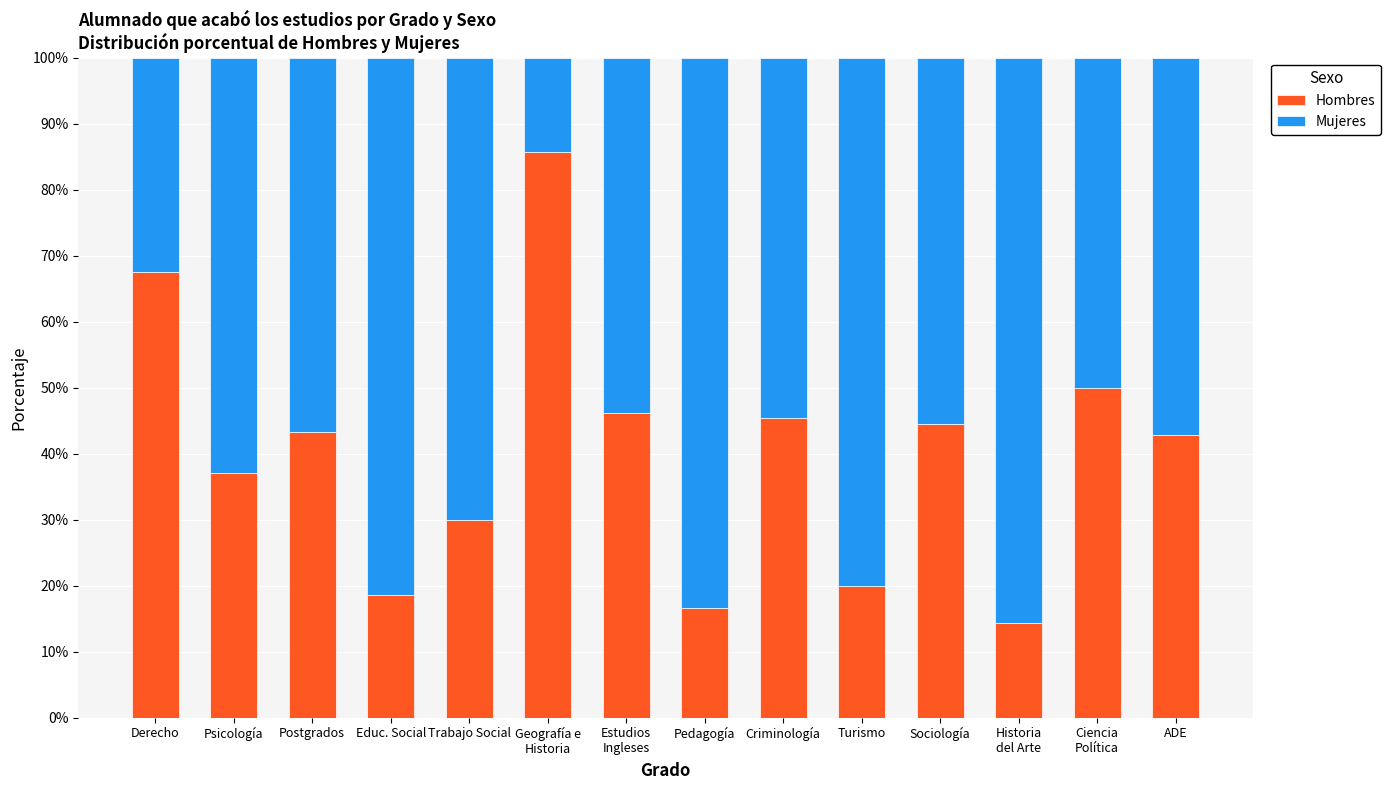

True or false: Hombres has a value of 43.2 at Postgrados.

True